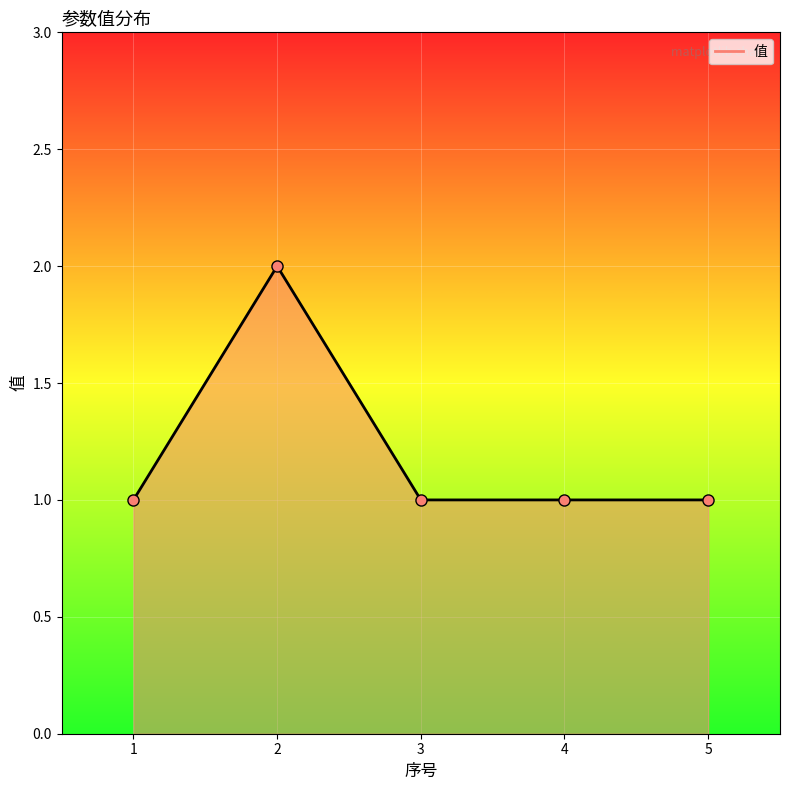

Is it true that the value at 2 is 2?

True